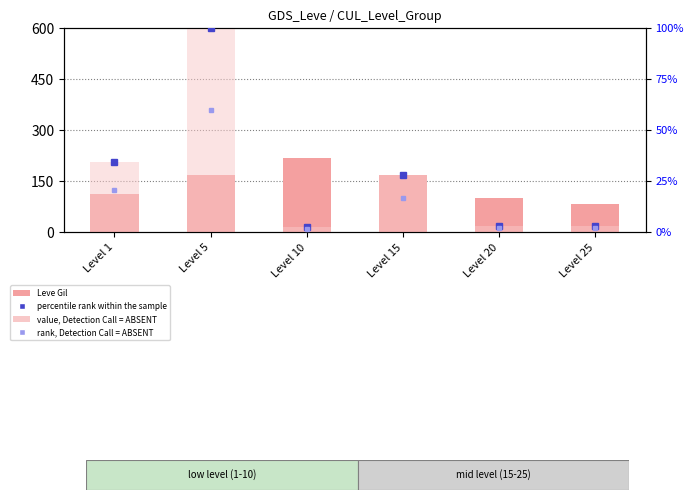

The percentile rank within the sample series shows 17.9 at Level 15. True or false?

False